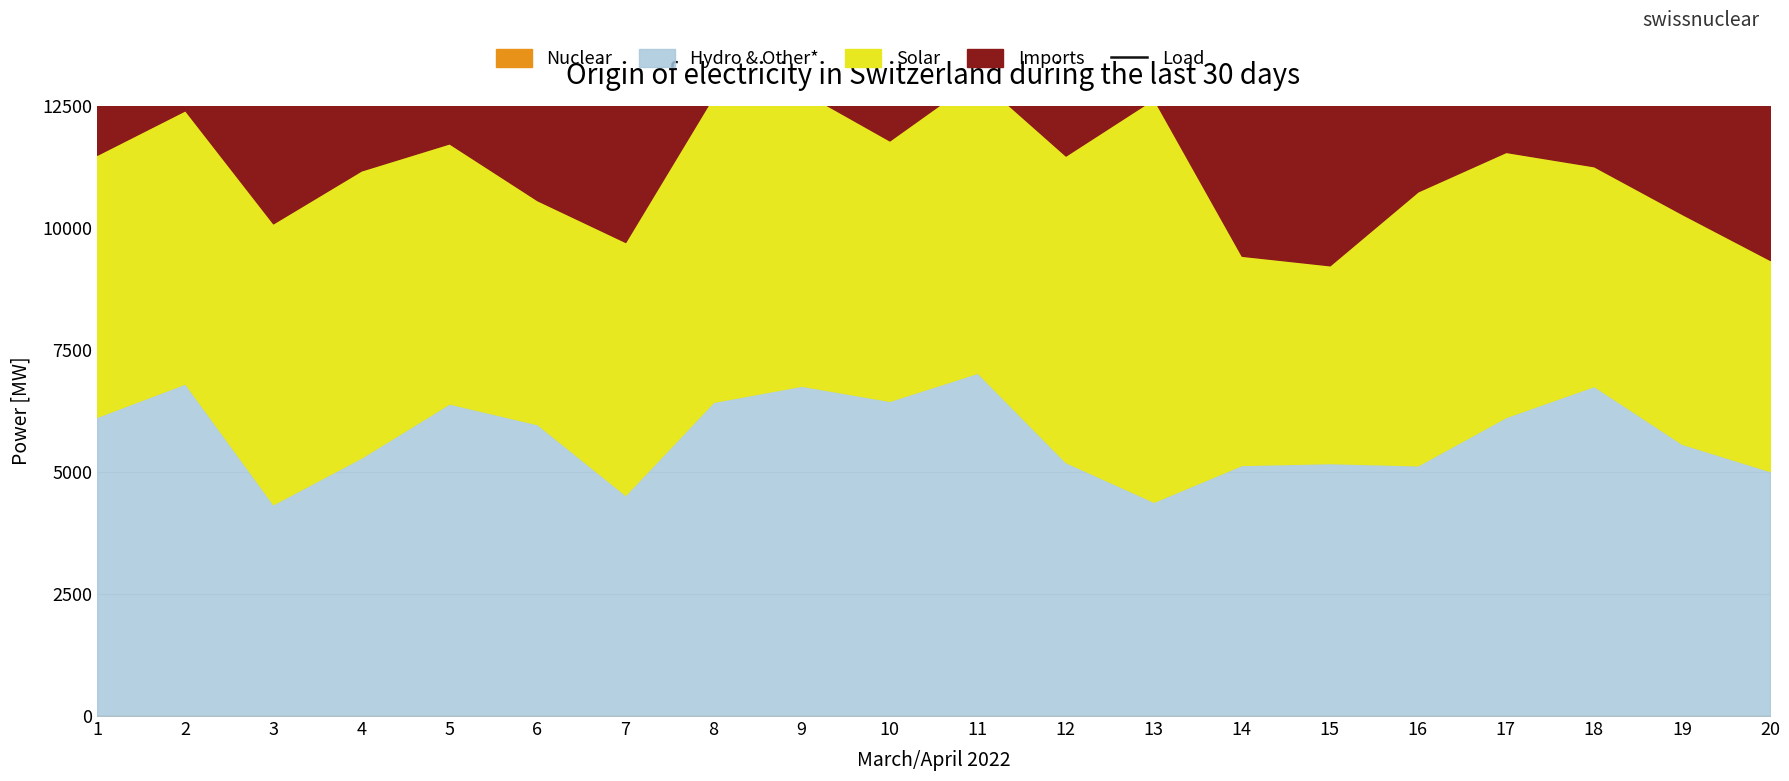

Which category has the lowest value across all series?

9